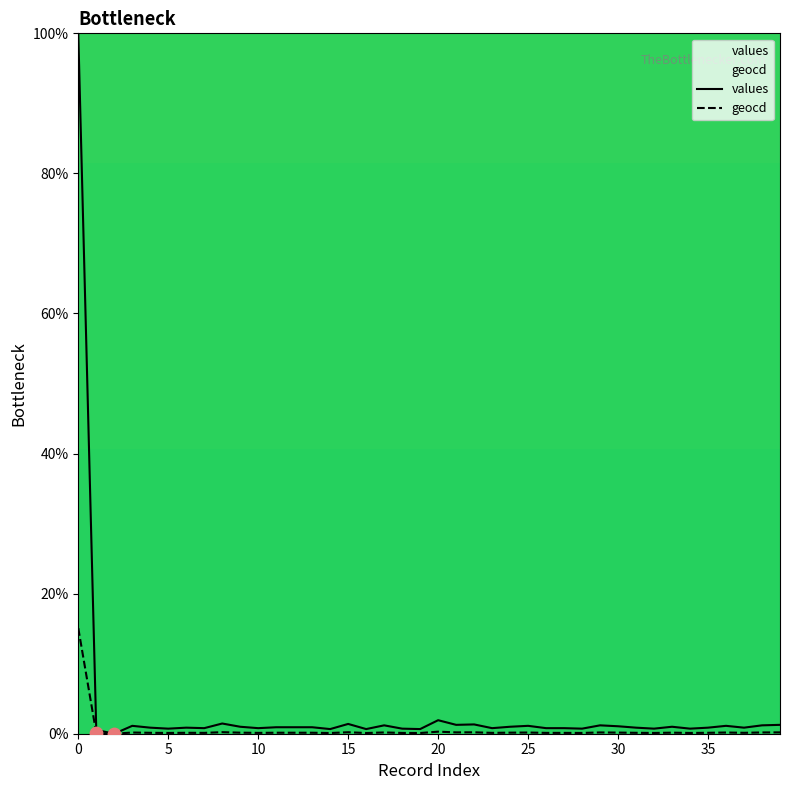

Which series has the largest total across all categories?

values